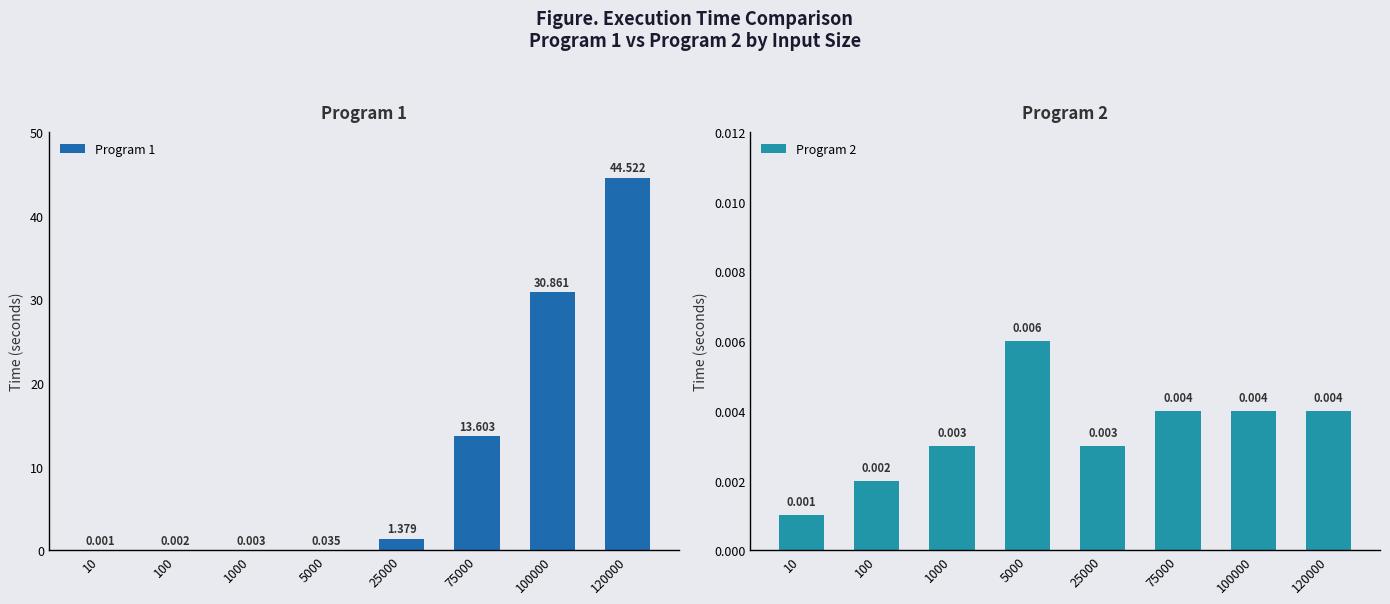

At which category is the sum across all series the highest?

120000